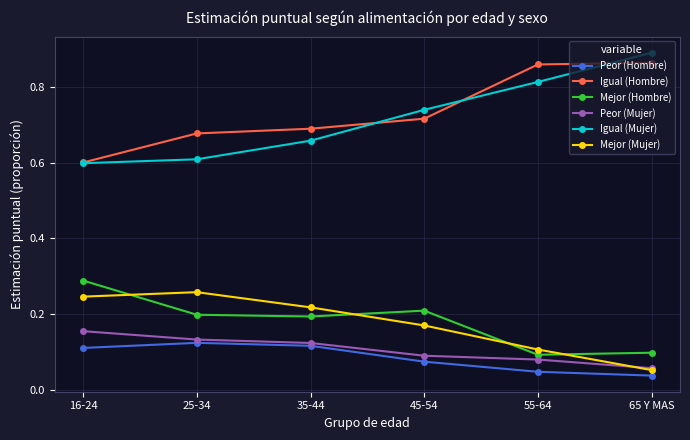

How many distinct data groups are displayed?

6